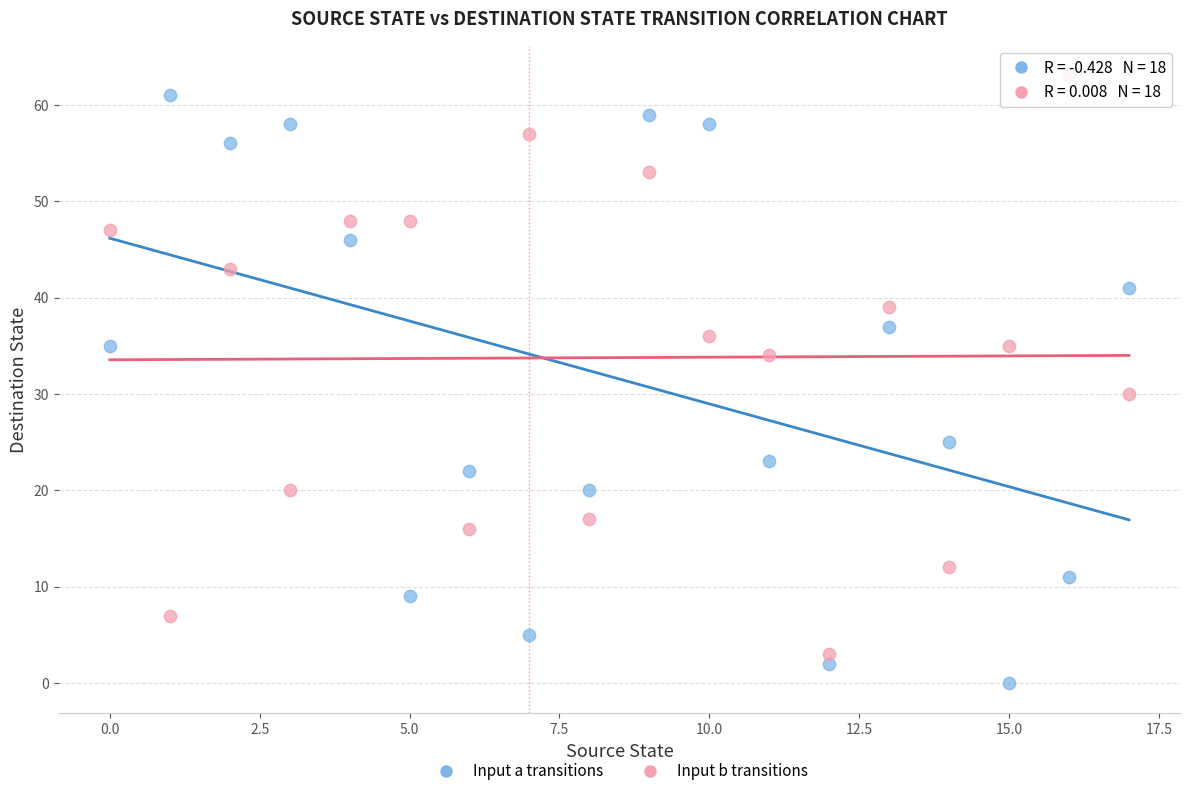

Across all data points, what is the range of Y values (max minus min)?

63